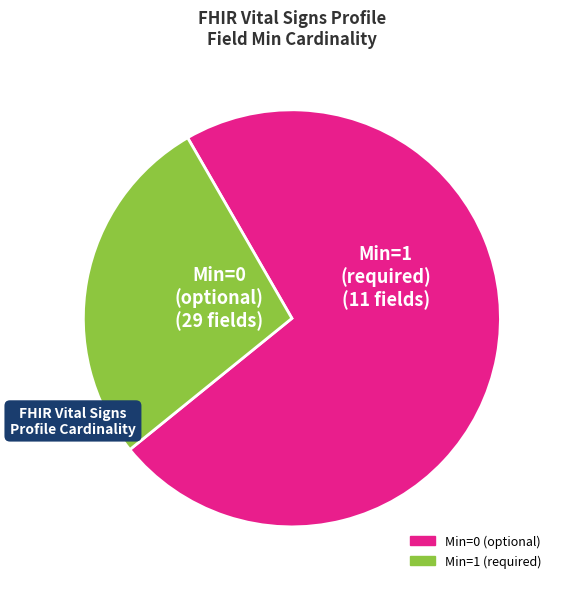

Is there a majority slice in this chart?

Yes